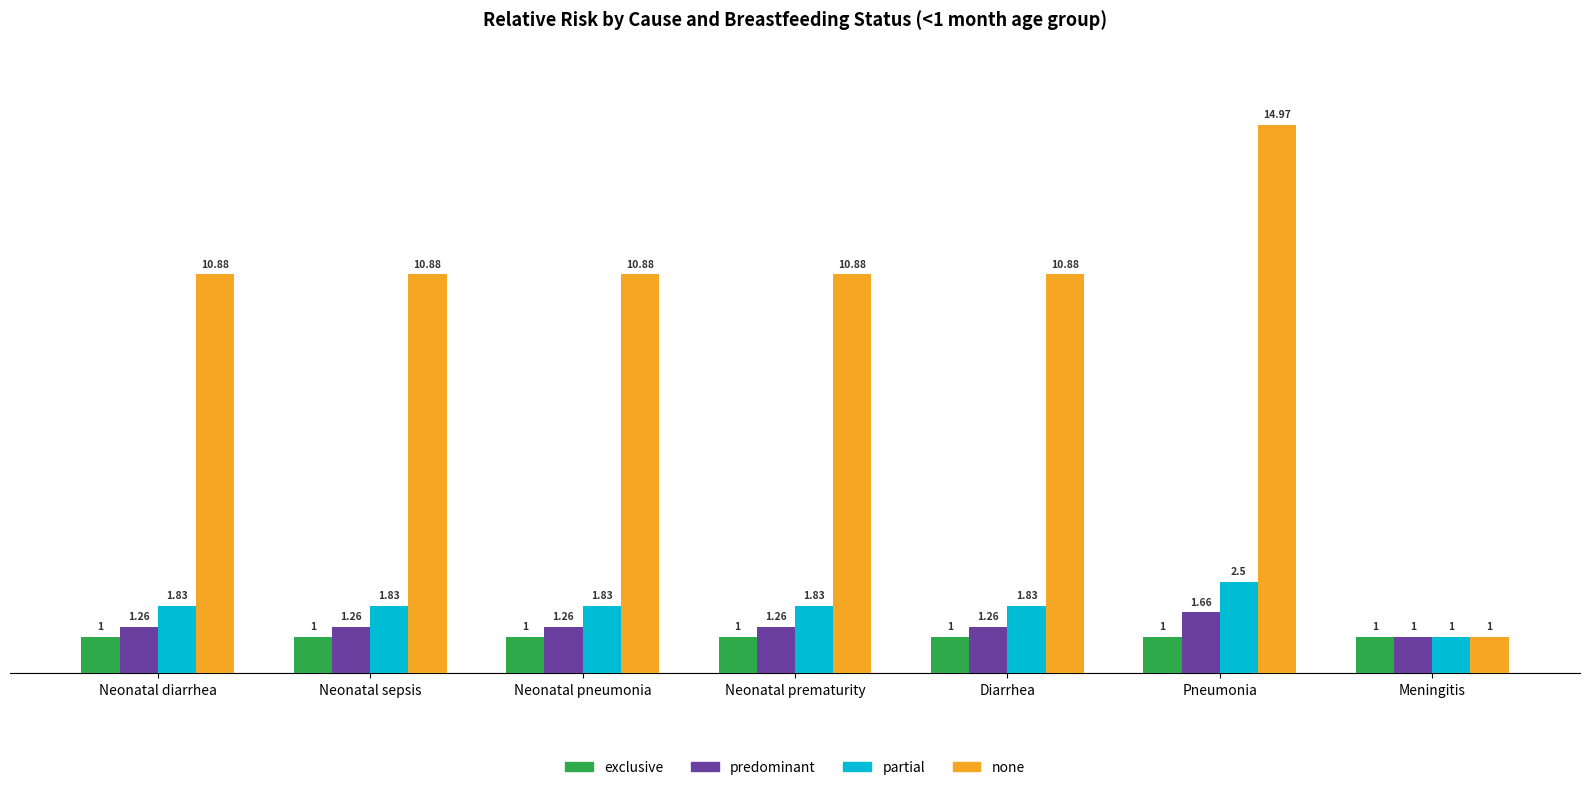

How many bars are there in total?

28